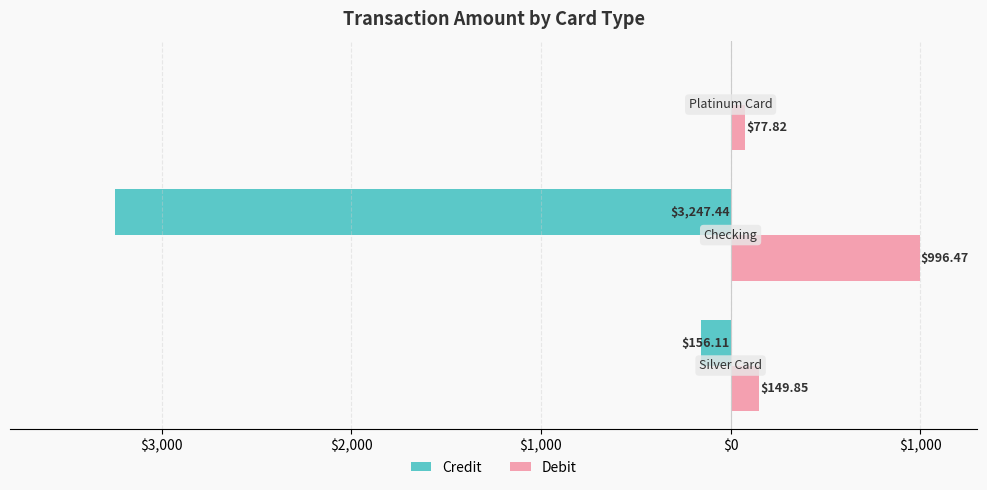

What are all the series names shown in the legend?

Credit, Debit